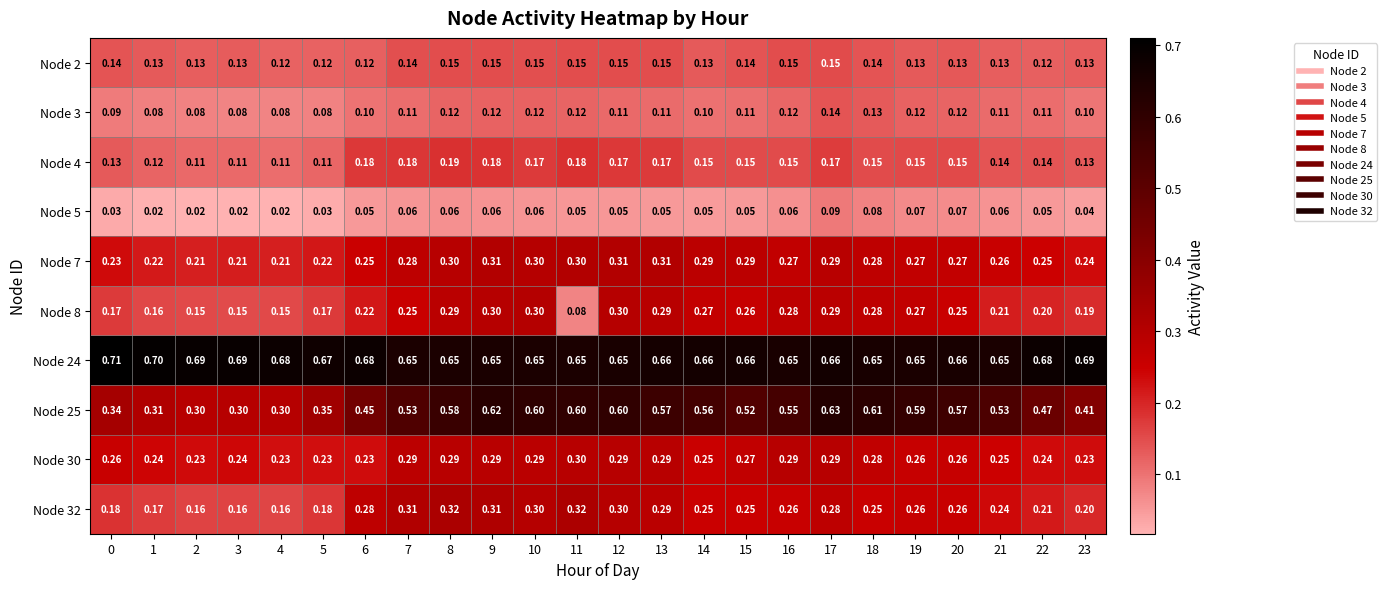

Is the value of Node 3 at 10 greater than the value of Node 25 at 7?

No